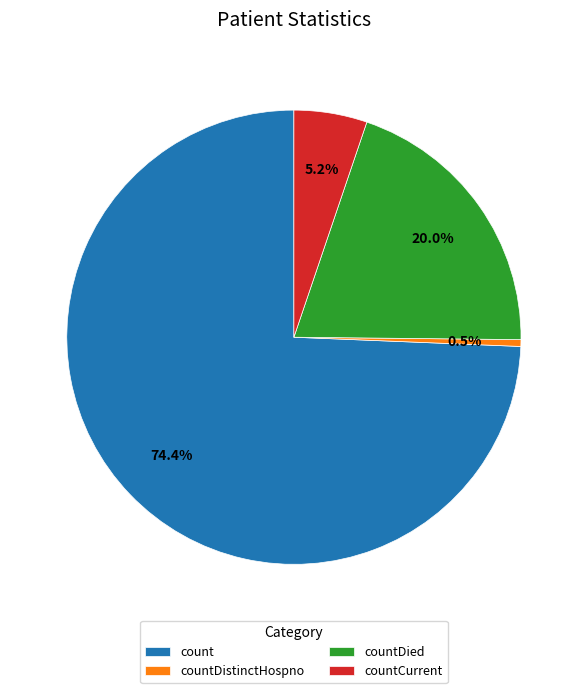

What is the largest slice in the pie chart?

count